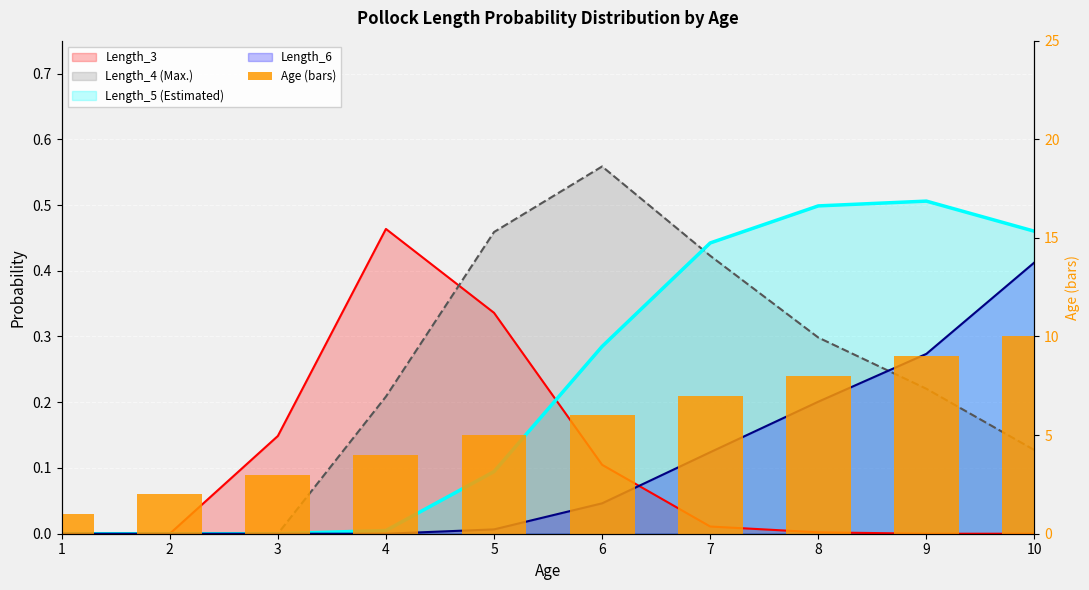

How many bars are there in total?

10